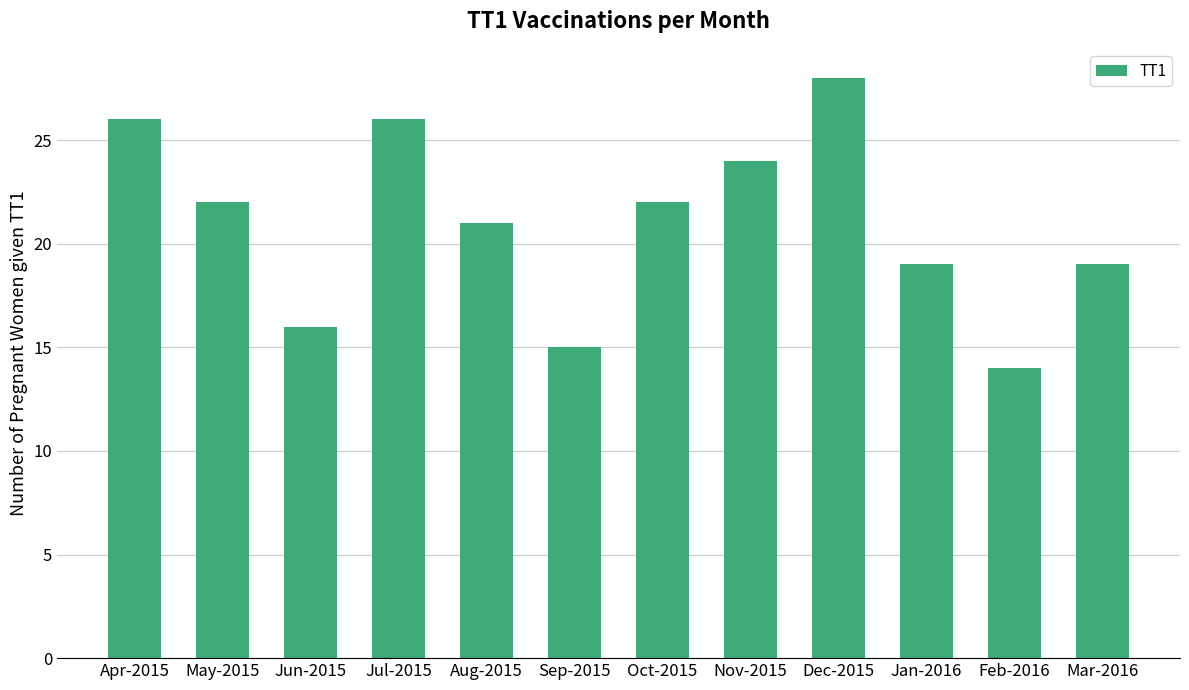

Which category has the highest value across all series?

Dec-2015